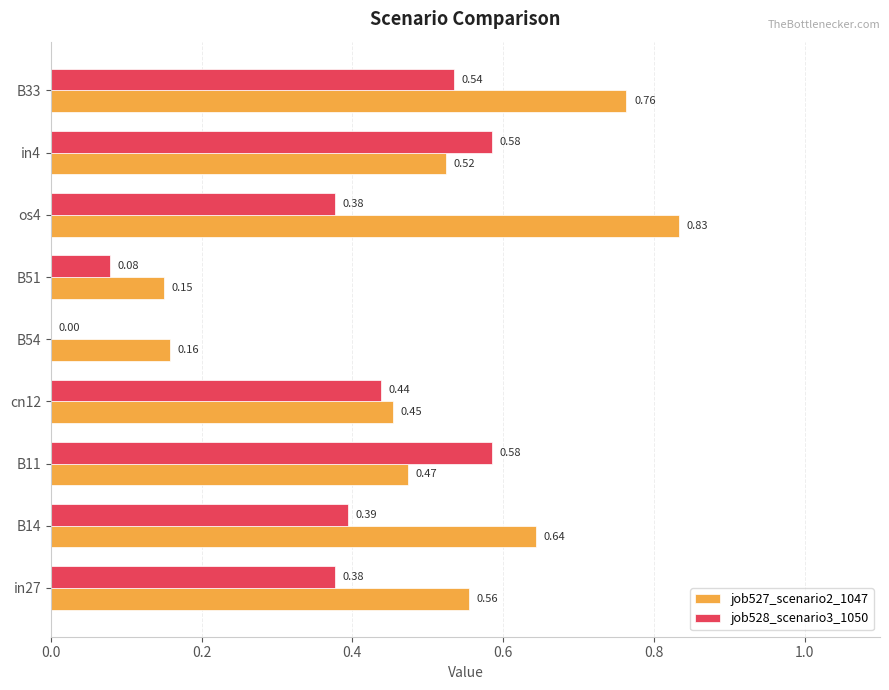

Which series changed the most between cn12 and in4?

job528_scenario3_1050